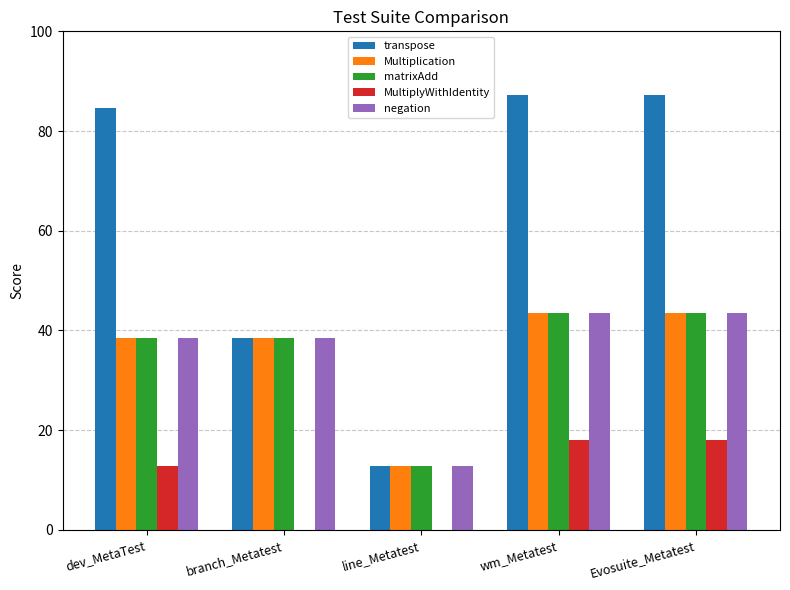

How many data points in Multiplication are above 38?

4